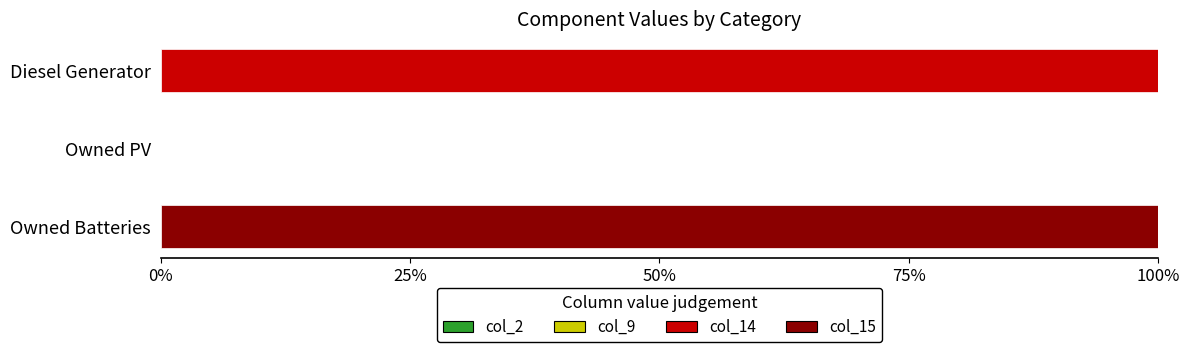

True or false: col_14 has a value of 100.0 at Diesel Generator.

True